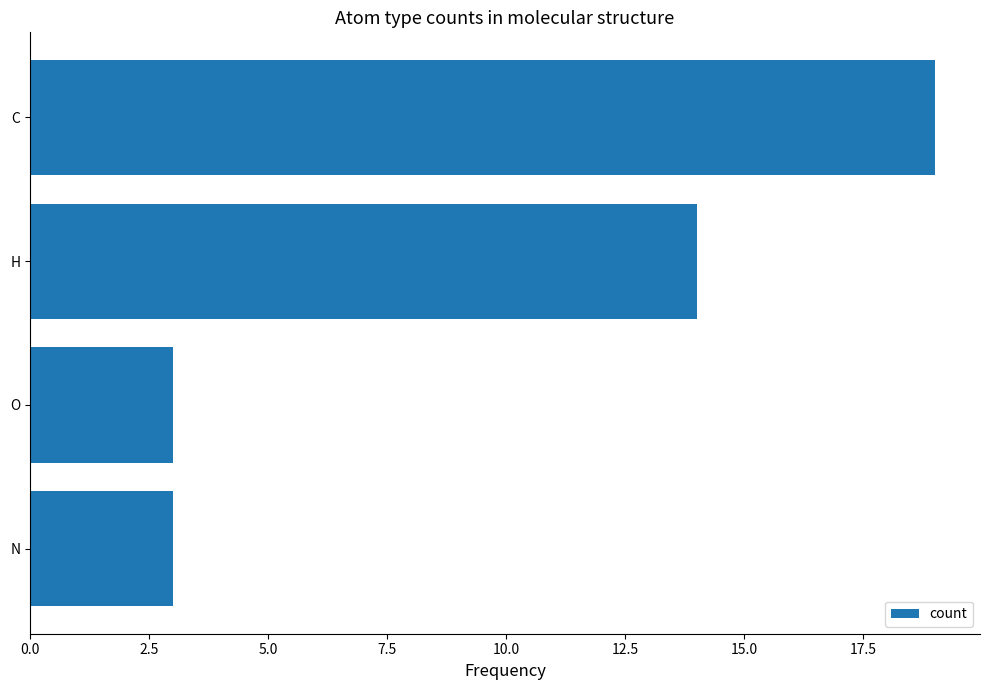

At which category does the chart reach its peak across all series?

C